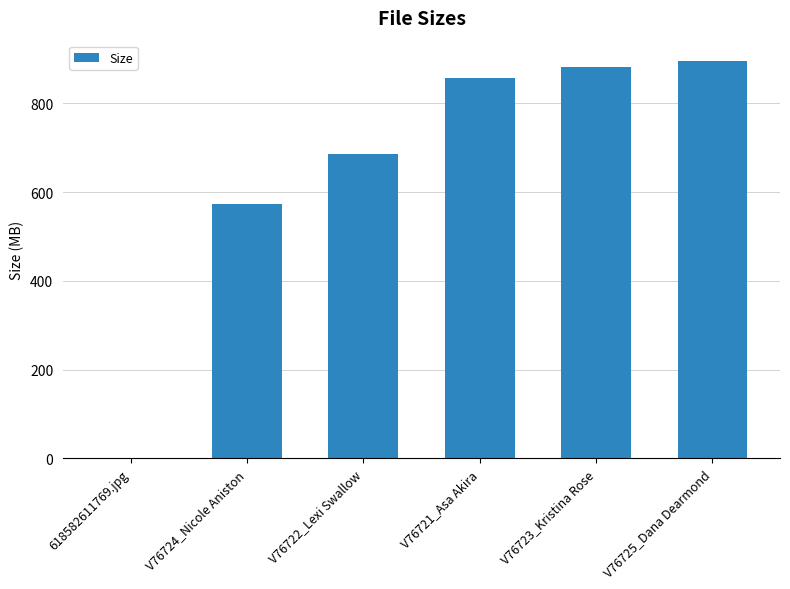

What is the maximum value shown in the chart?

896.2